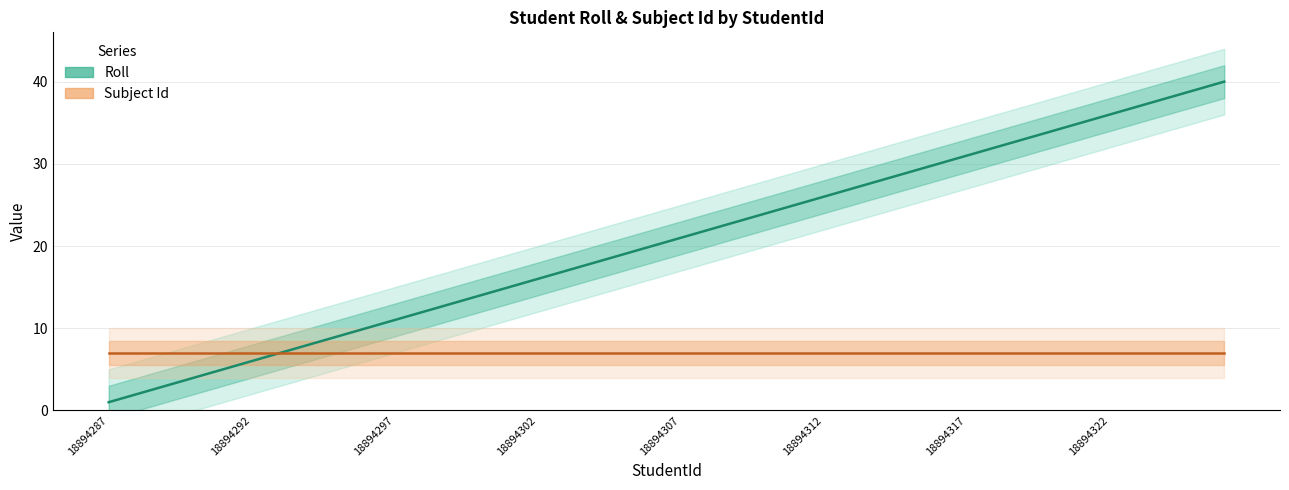

Is the value of Roll at 12 greater than the value of Subject Id at 22?

Yes